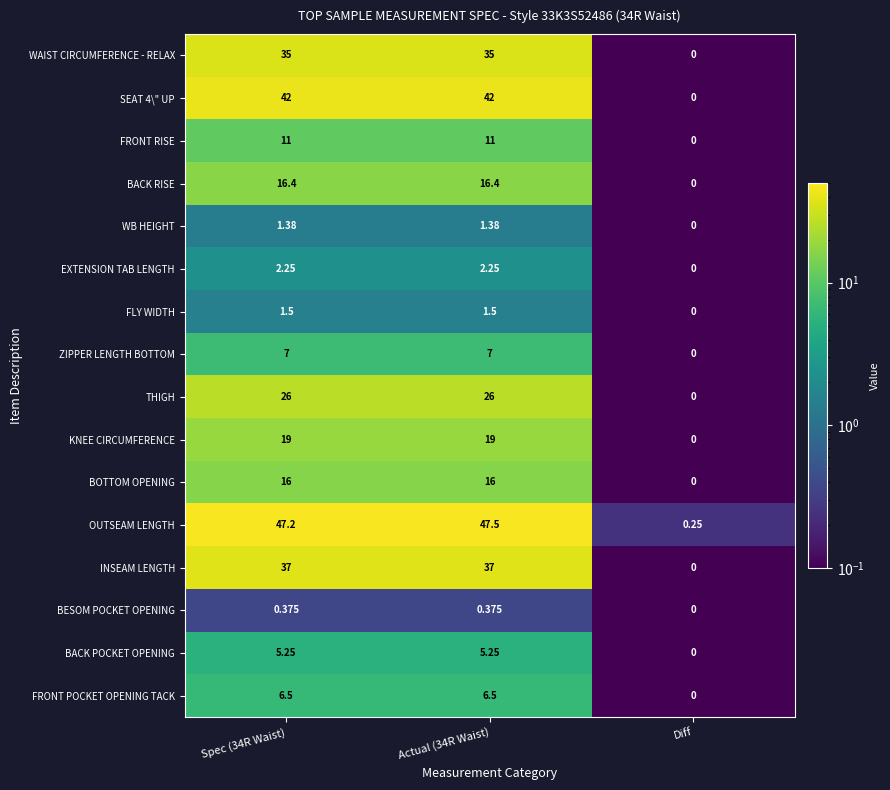

At how many categories does at least one series exceed 22?

2